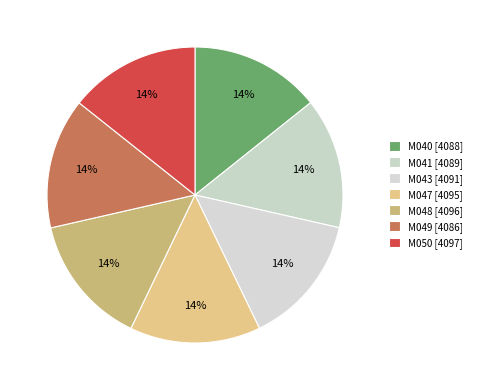

How many segments does this pie chart have?

7